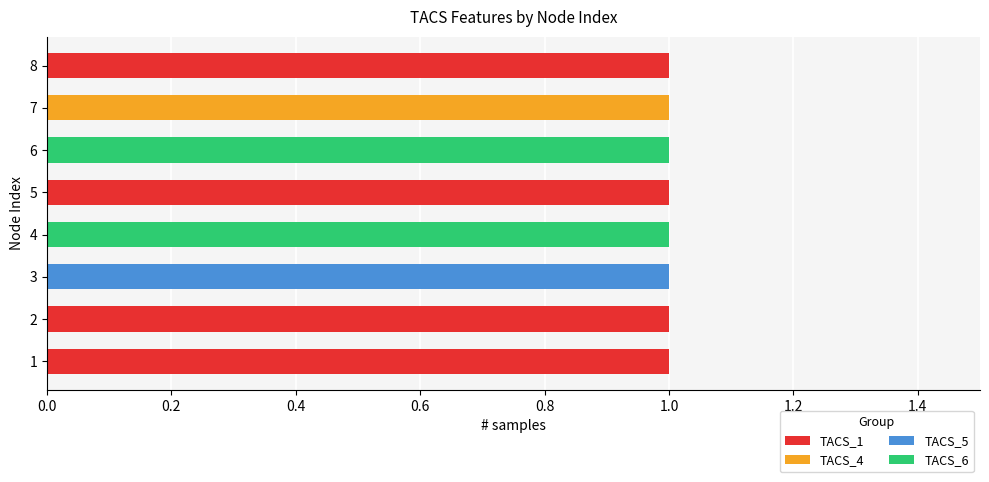

What is the sum of all TACS_1 values?

4